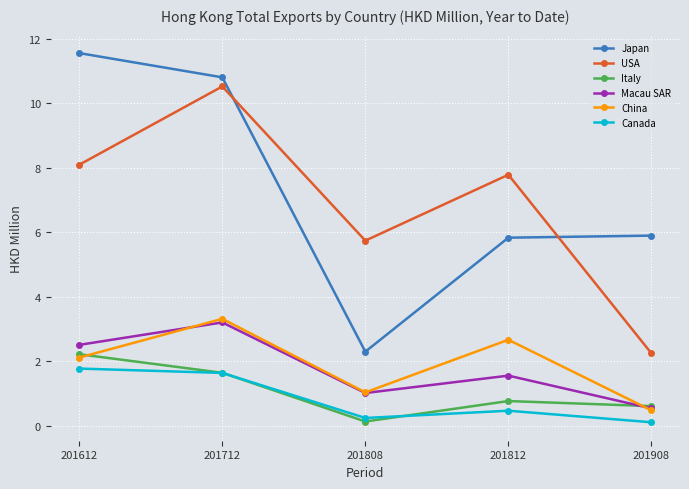

Reading left to right, list all the values displayed in this chart.

Japan: 201612=11.6	201712=10.8	201808=2.3	201812=5.8	201908=5.9
USA: 201612=8.1	201712=10.5	201808=5.7	201812=7.8	201908=2.2
Italy: 201612=2.2	201712=1.6	201808=0.1	201812=0.8	201908=0.6
Macau SAR: 201612=2.5	201712=3.2	201808=1.0	201812=1.6	201908=0.5
China: 201612=2.1	201712=3.3	201808=1.0	201812=2.7	201908=0.5
Canada: 201612=1.8	201712=1.6	201808=0.2	201812=0.5	201908=0.1